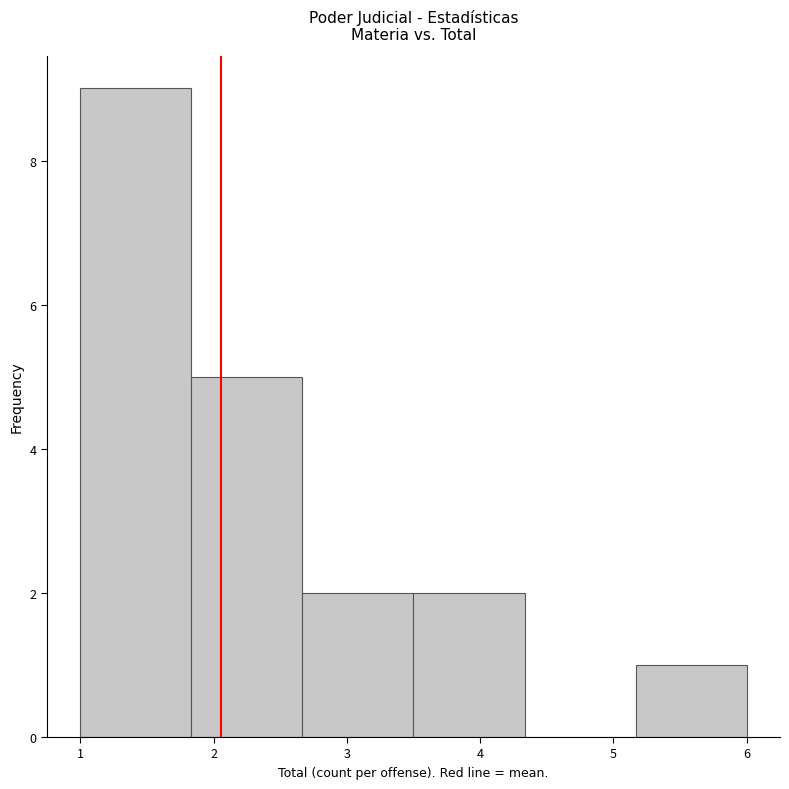

Over which range of the x-axis is the bar tallest?

1.0 to 1.8